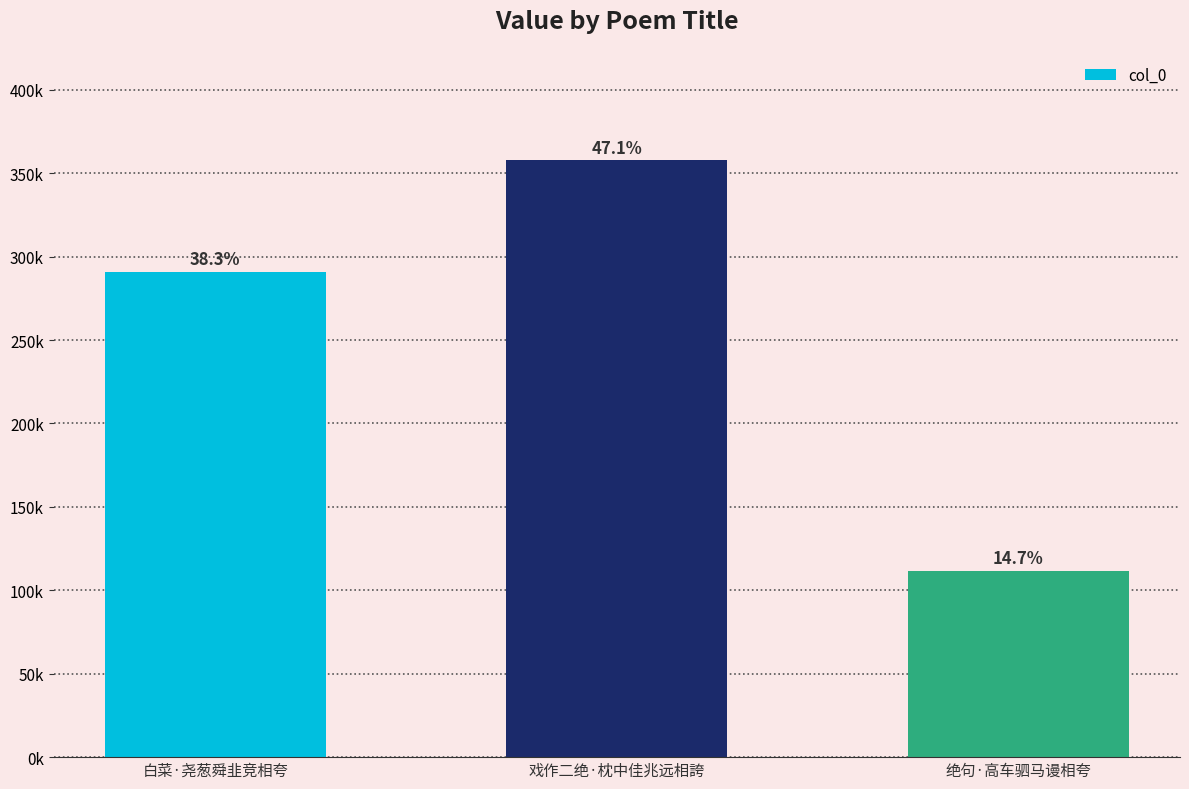

Reading left to right, what are all the values shown in this chart?

290779	357693	111724